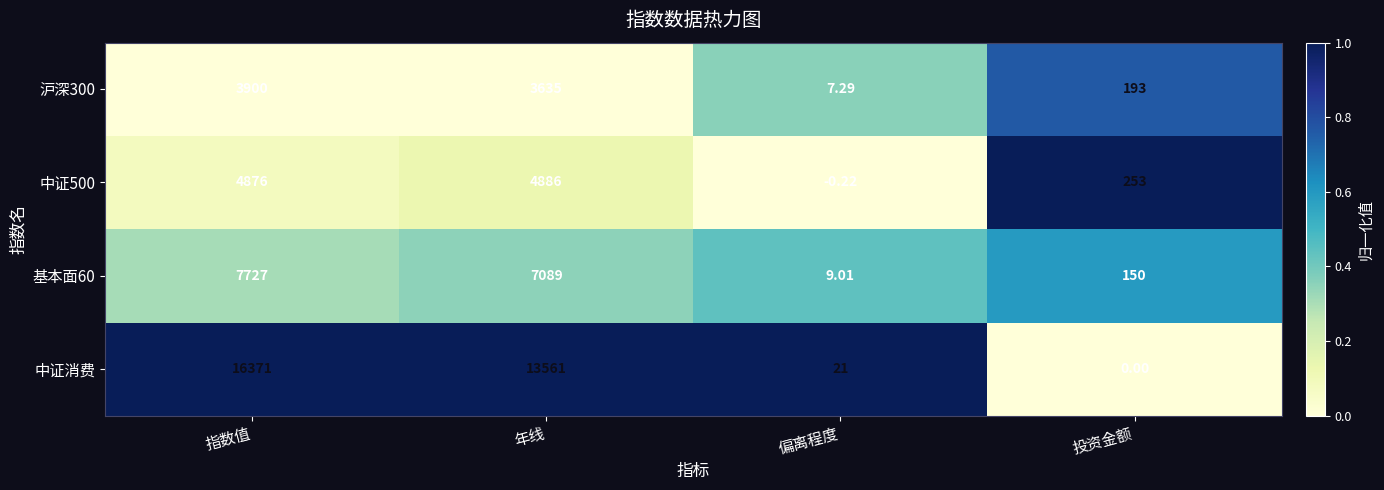

What is the spread (max minus min) of values at 指数值?

12471.0